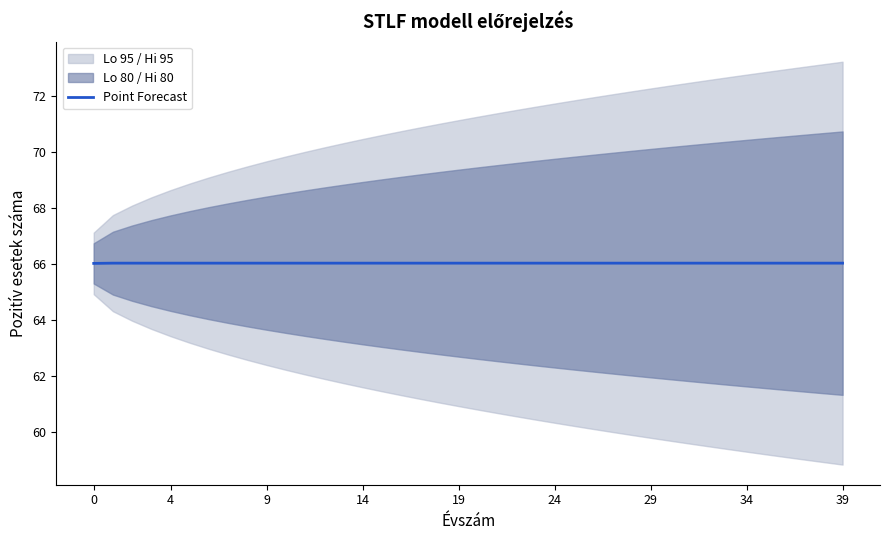

The chart shows a value of 100.1 at 23. True or false?

False